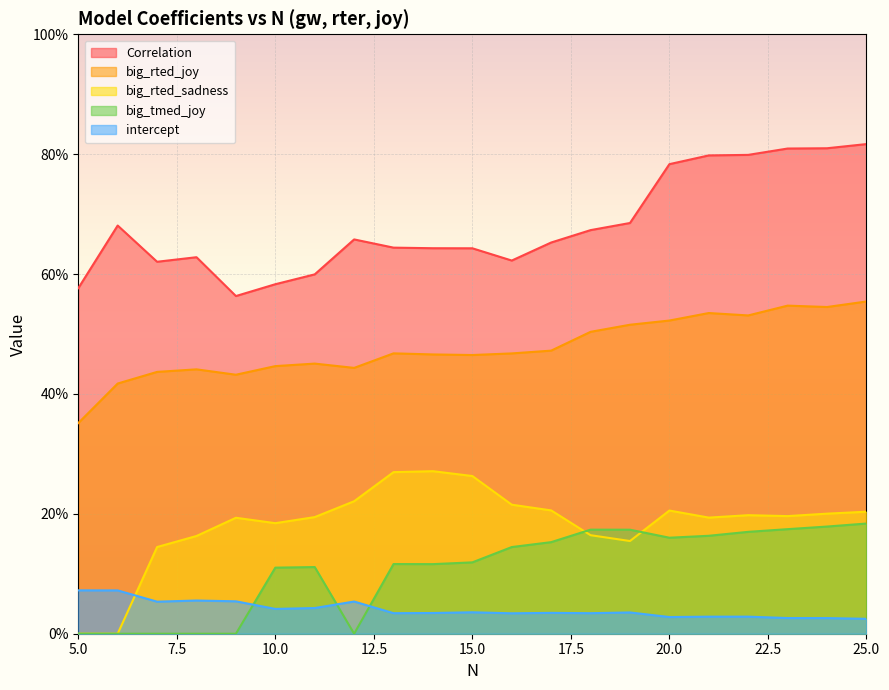

At how many categories does at least one series exceed 0?

21